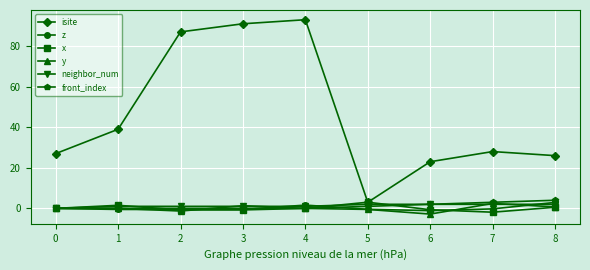

What is the total value across all series at 0?

27.0